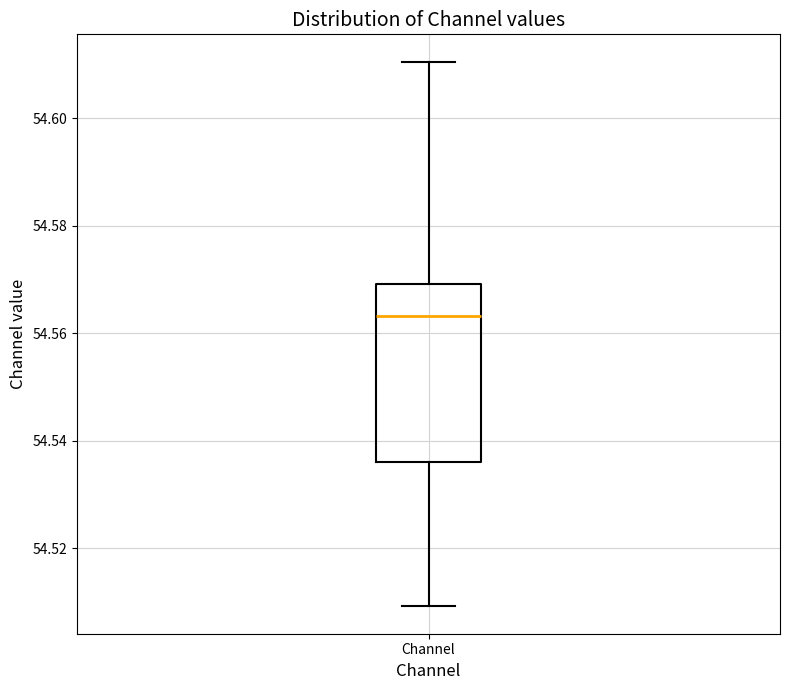

Where is the lower edge of the box for Channel on the y-axis? The values are not printed on the chart, so give them approximately, as read against the axis.

54.536